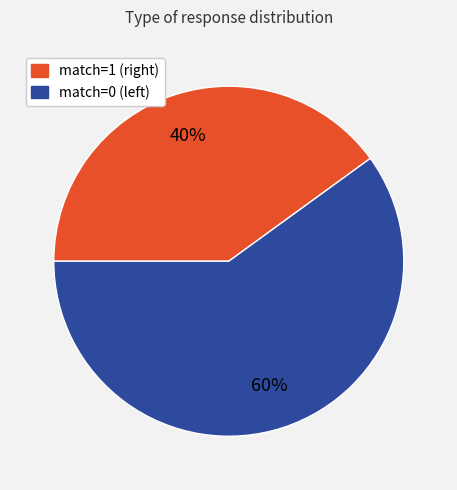

Count the number of slices in the pie.

2